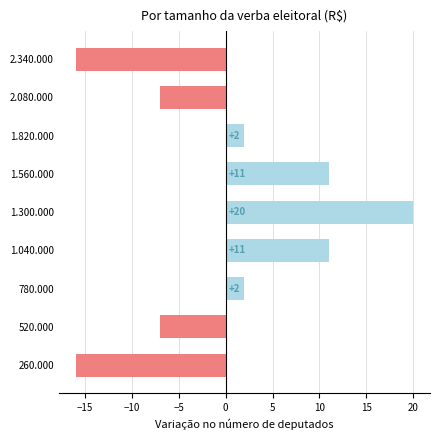

How many values are below 2?

4